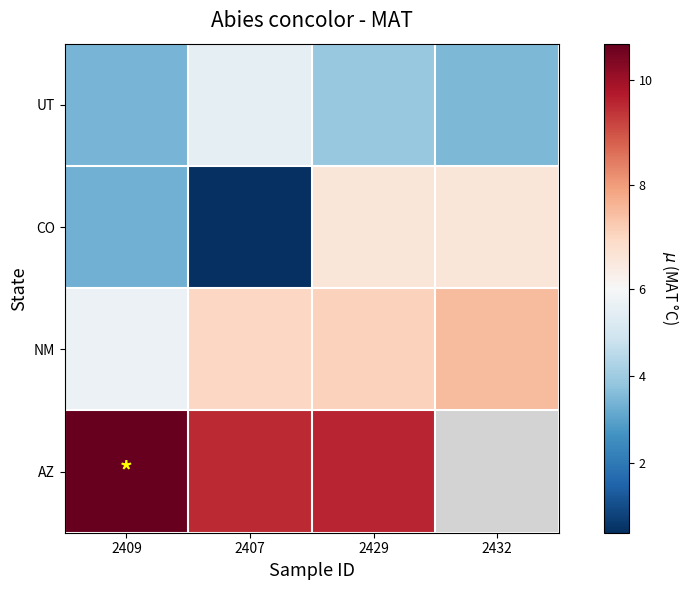

What is the spread (max minus min) of values at 2432?

4.0